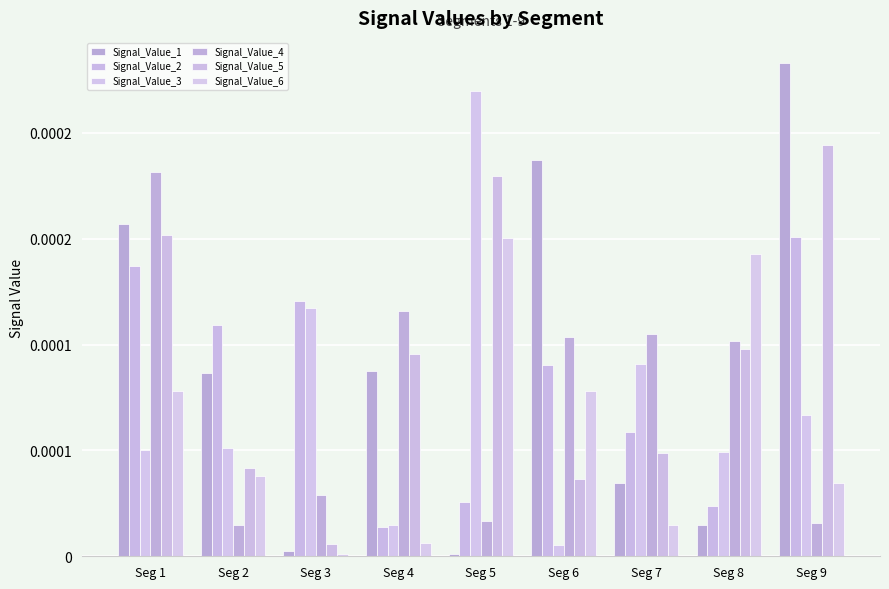

At which category is the sum across all series the highest?

Seg 1